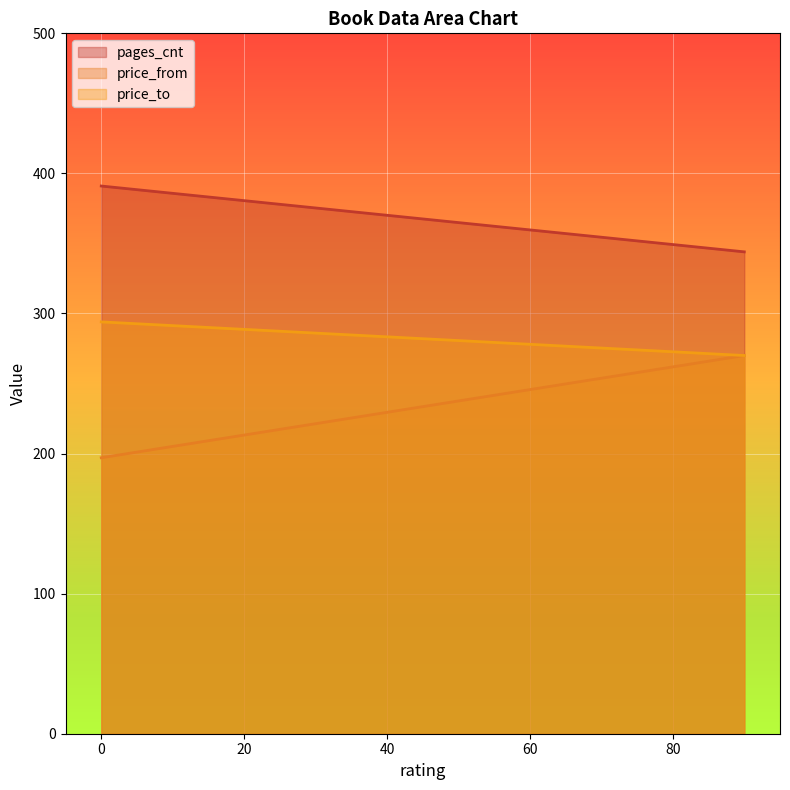

What is the maximum value for pages_cnt?

391